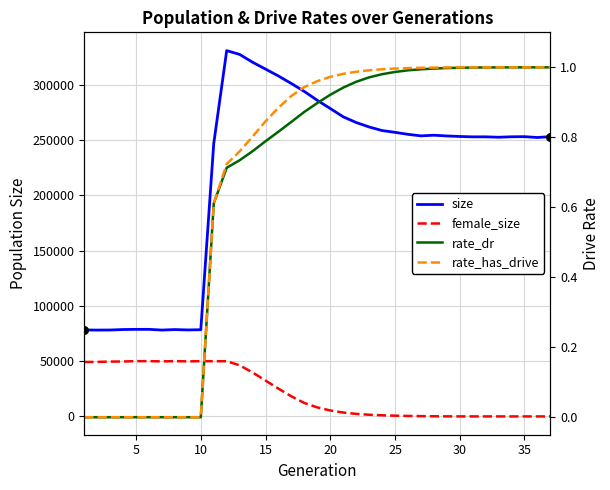

At how many categories does at least one series exceed 257733?

13